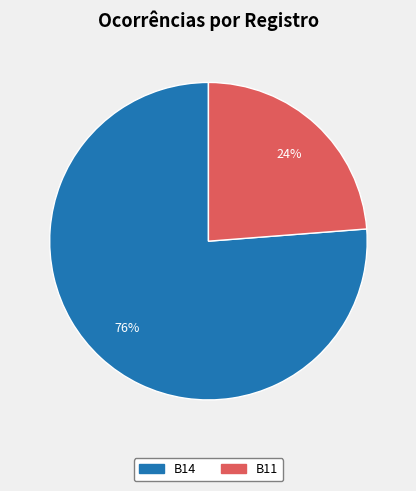

Between B14 and B11, which is larger?

B14